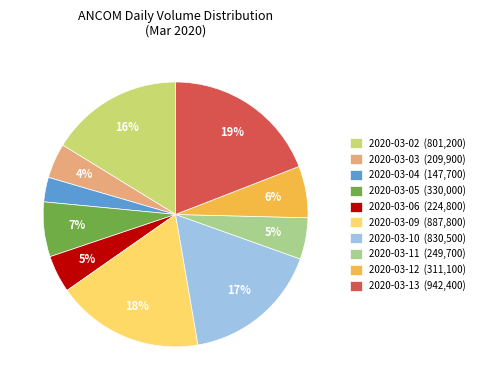

Count the number of slices in the pie.

10